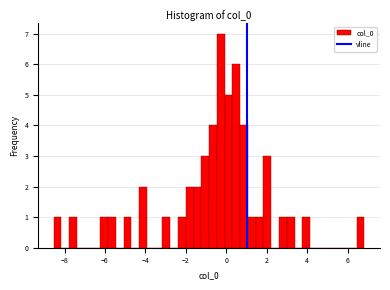

Around what value on the x-axis is the tallest bar? Give the approximate position of its centre, as read against the axis.

-0.2